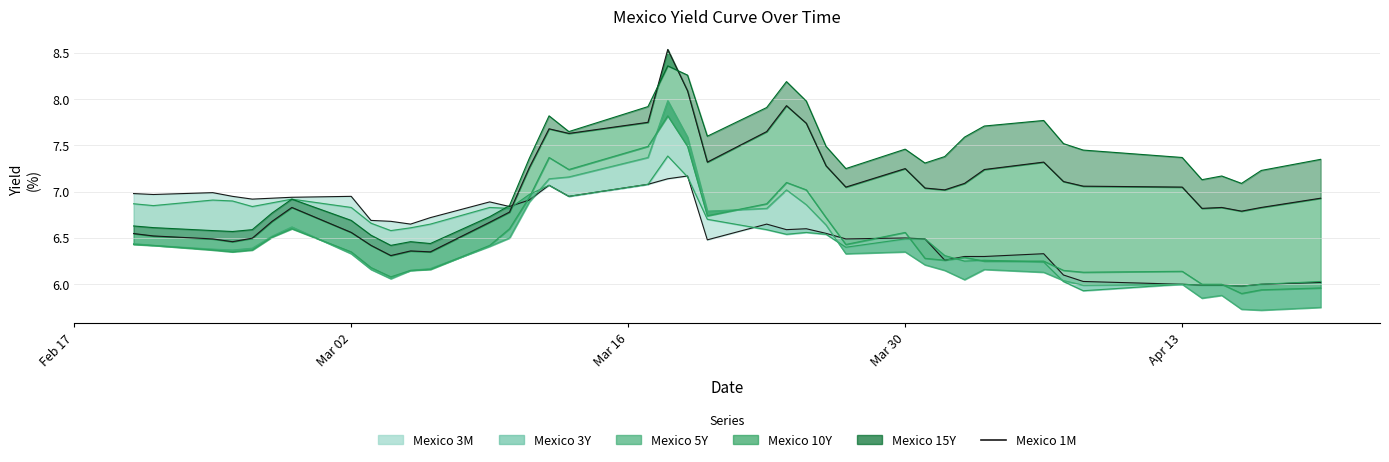

How many interior local peaks (higher than both neighbors) does the data have?

9